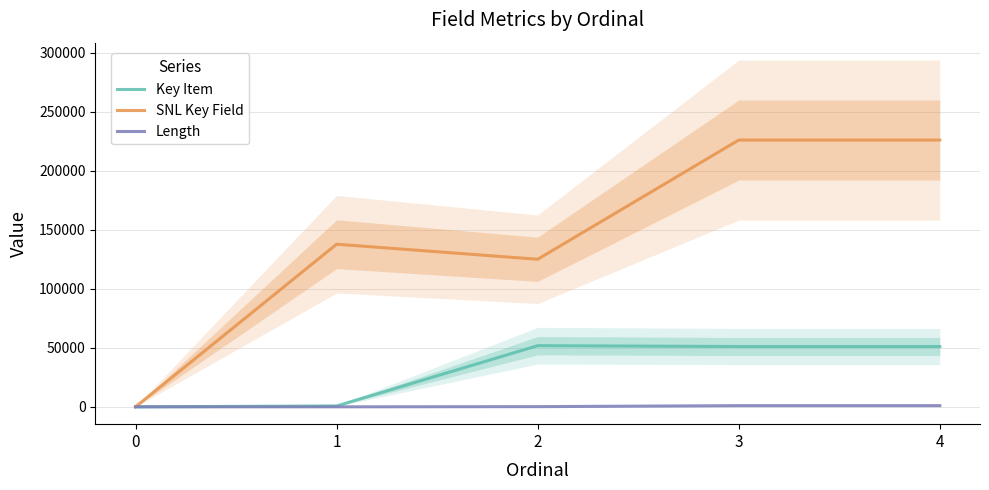

List the series in order of their overall mean, lowest first.

Length, Key Item, SNL Key Field